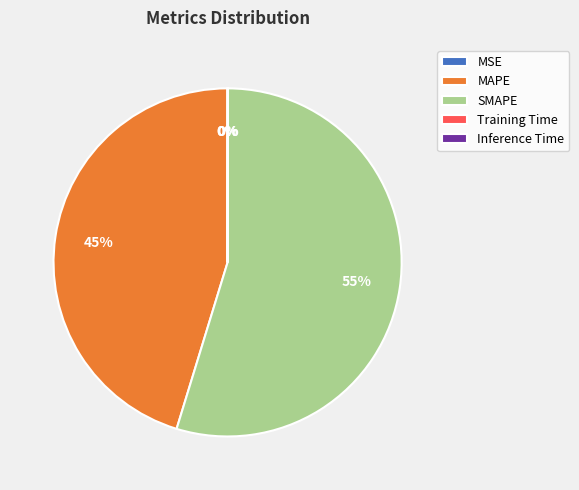

Is there any slice that represents more than half of the pie?

Yes